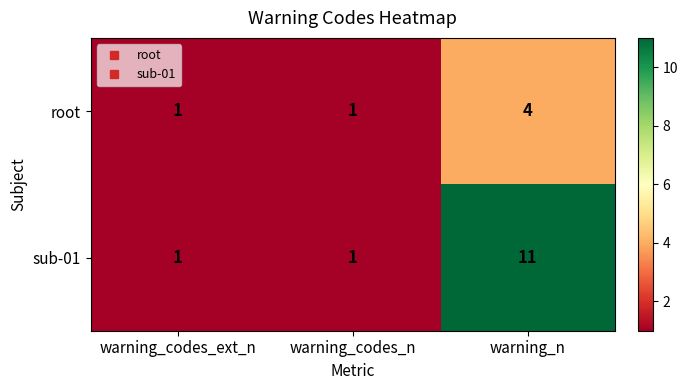

List the series in order of their peak value, highest first.

sub-01, root